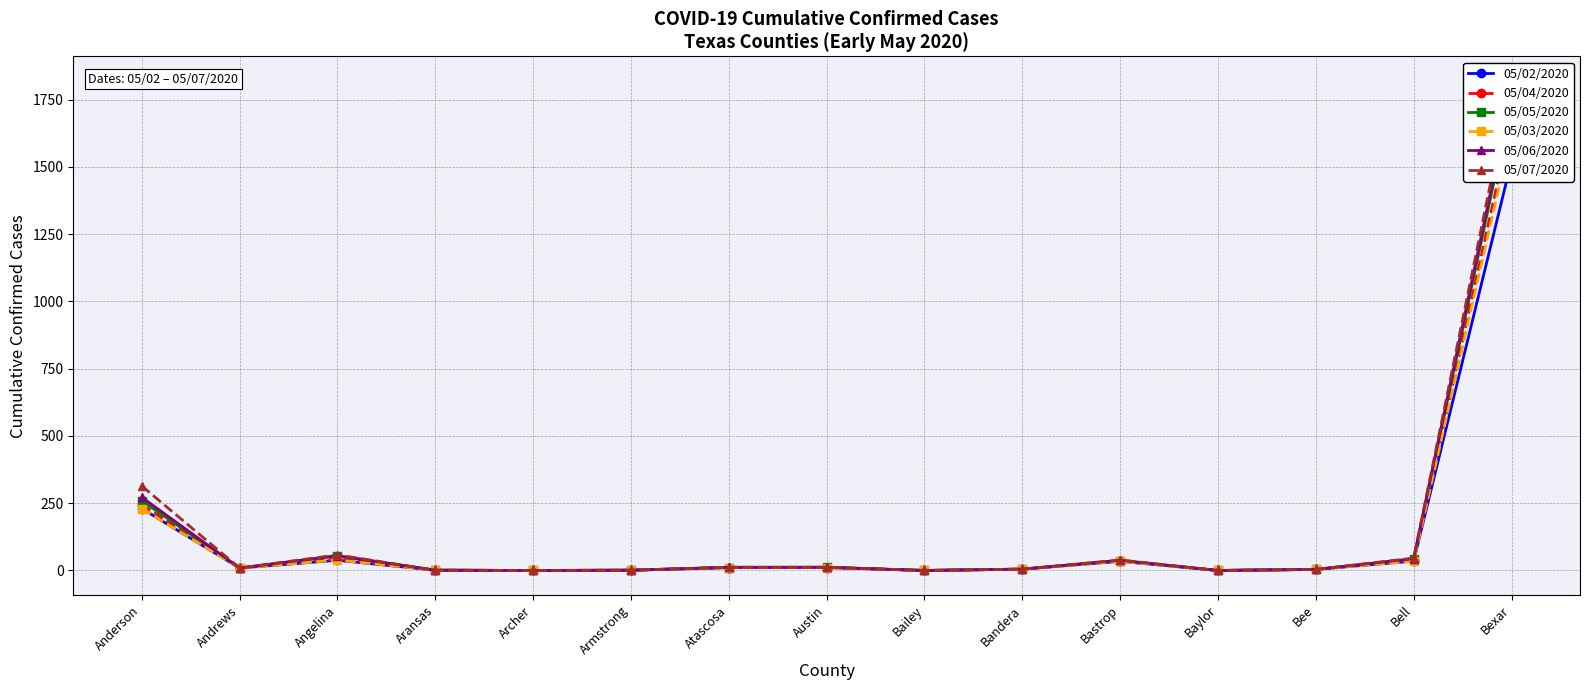

Count the number of categories in the chart.

15